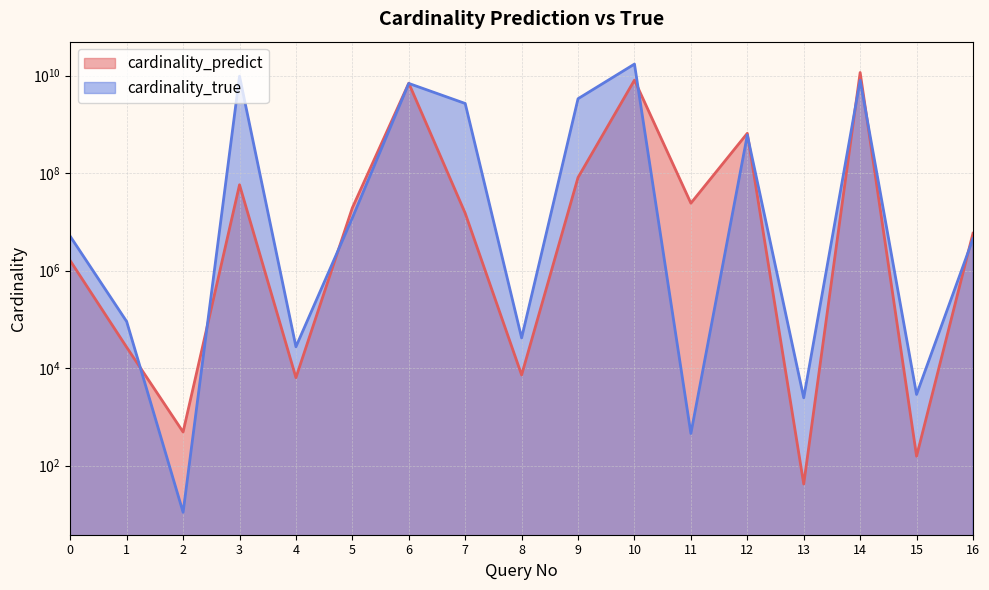

What is the value of the cardinality_predict point at the 10th from the left?

81231553.7